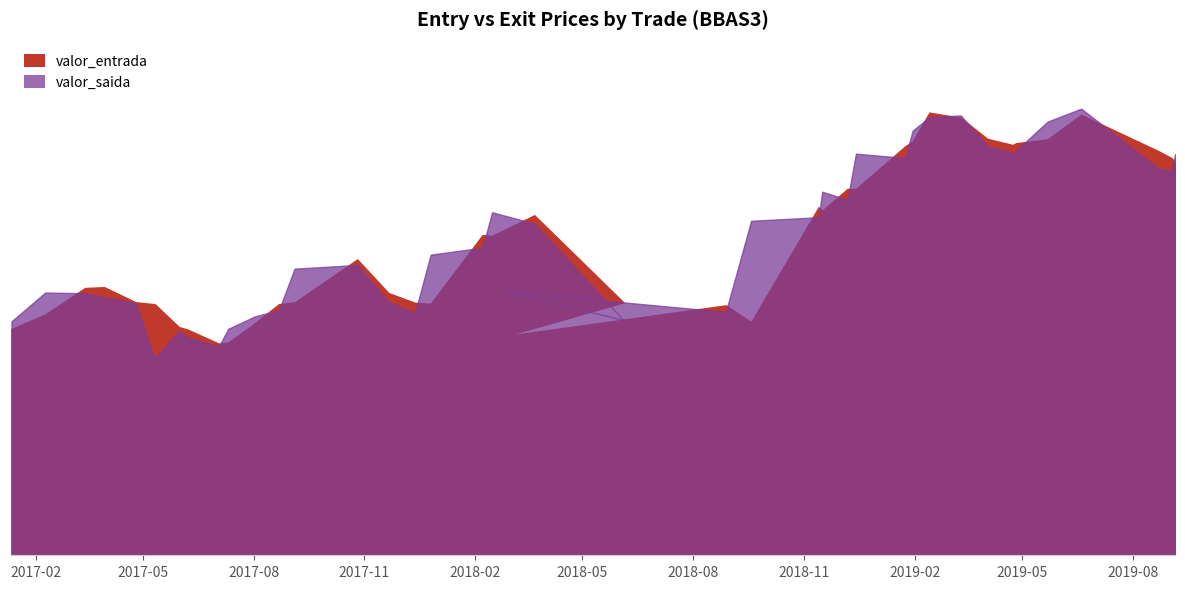

Where does the valor_entrada series first go above 29?

2017-10-26